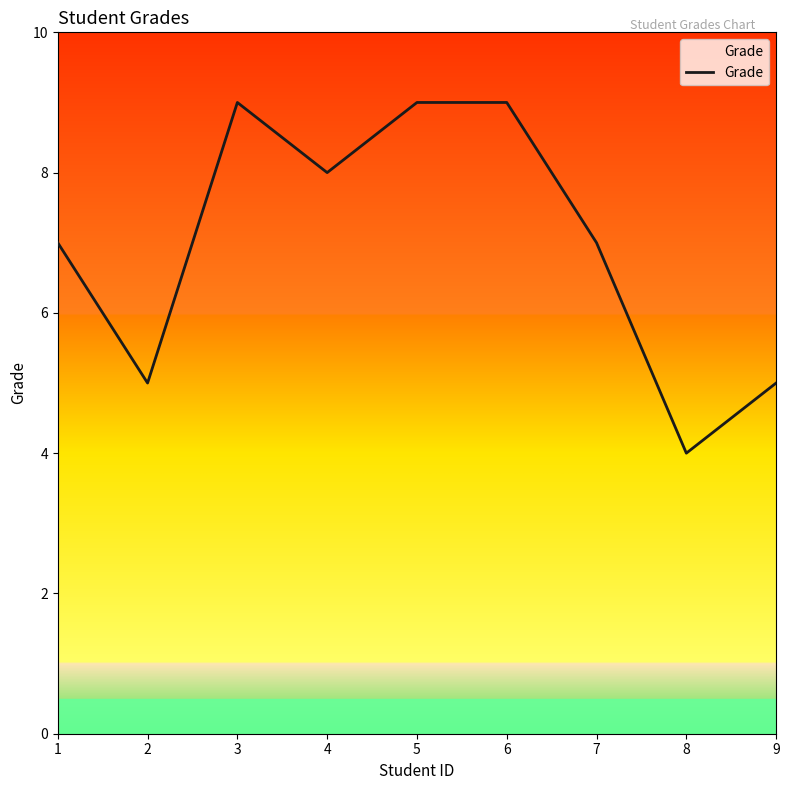

Read the value at 6.

9